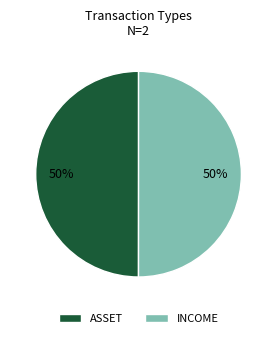

To the nearest percent, what percentage of the pie is ASSET?

50%